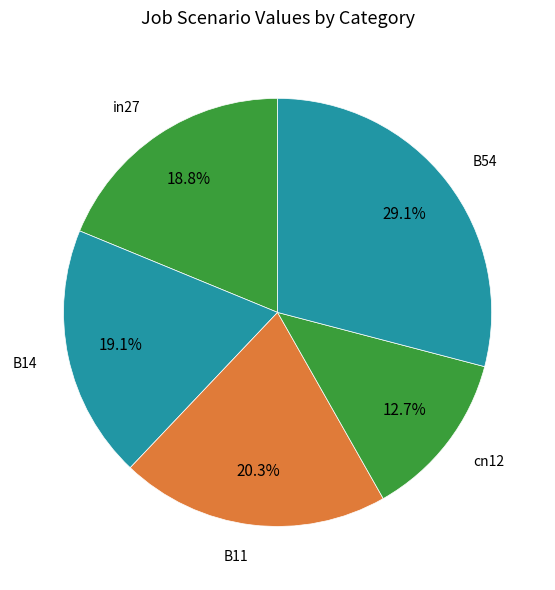

Count the number of slices in the pie.

5